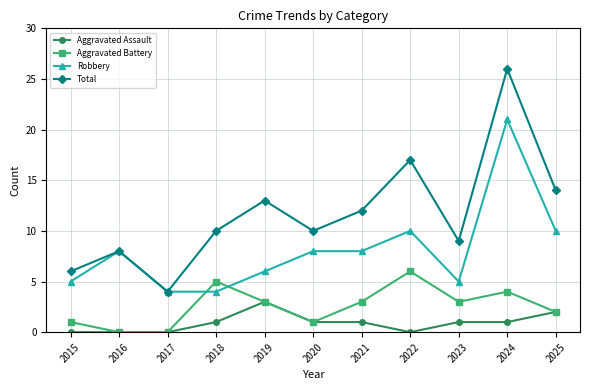

List the series in order of their overall mean, lowest first.

Aggravated Assault, Aggravated Battery, Robbery, Total